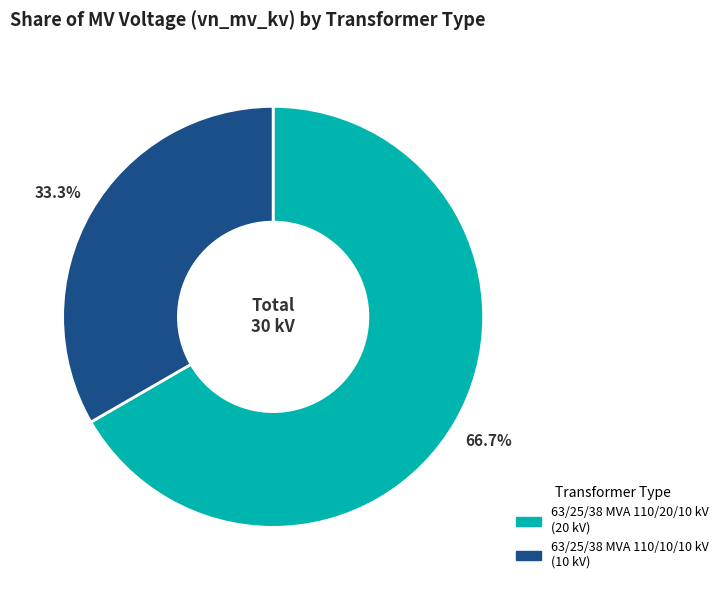

The 63/25/38 MVA 110/10/10 kV slice represents 33% of the pie. True or false?

True